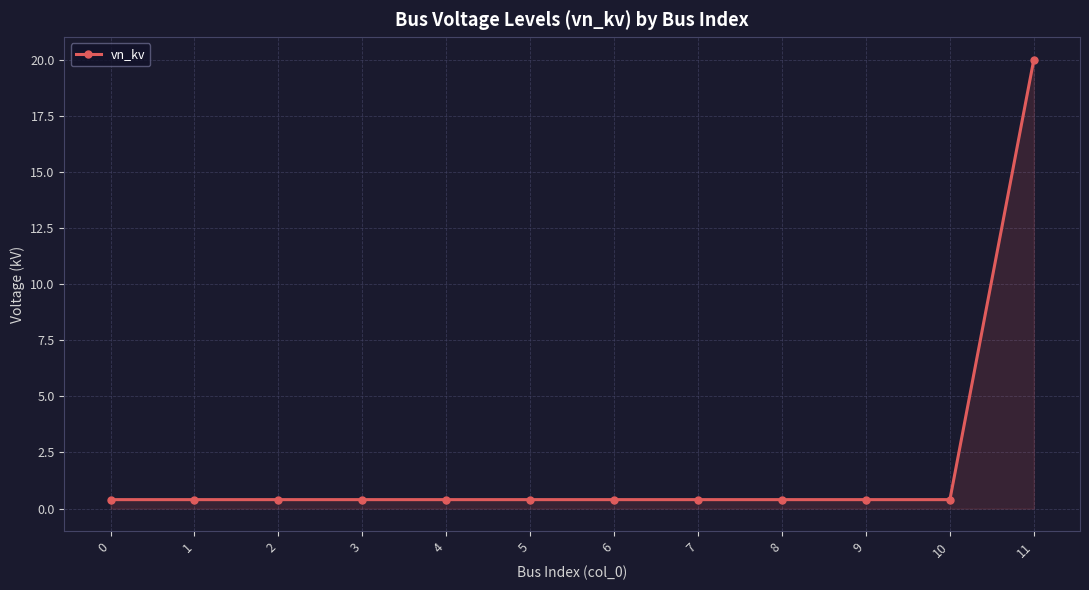

True or false: the data shows 0.4 at 3.

True